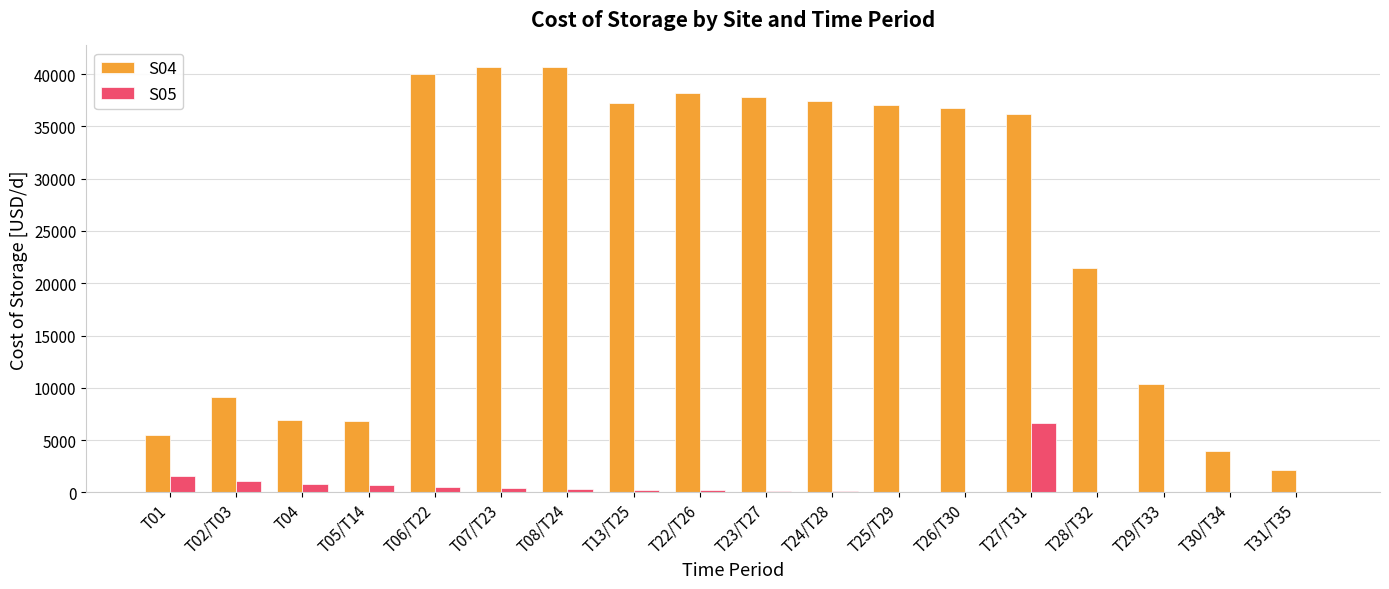

What is the greatest value displayed?

40714.3